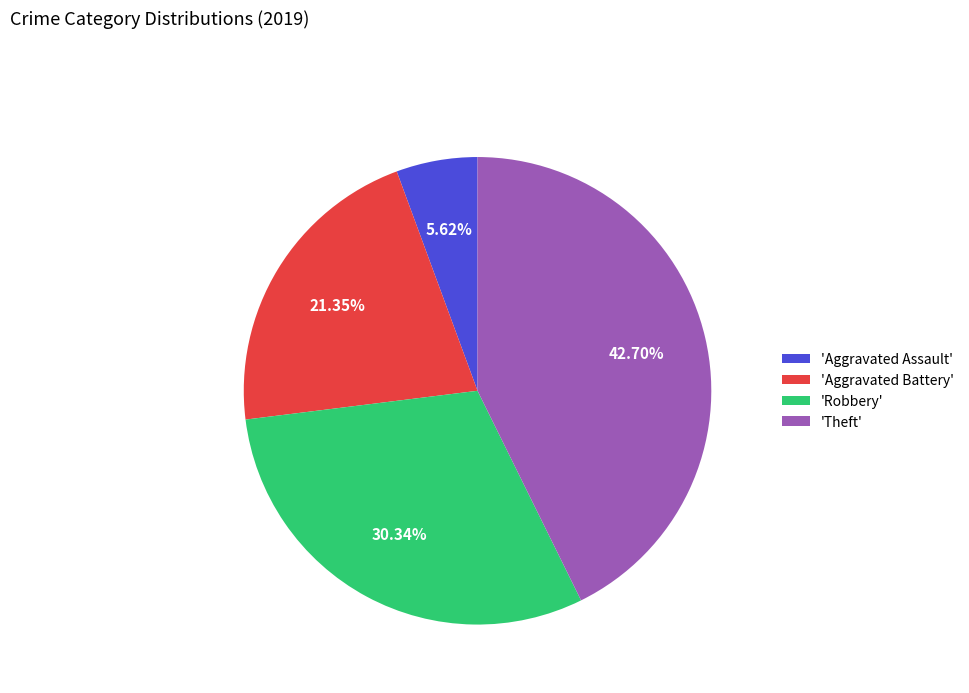

Which slice is the largest?

'Theft'